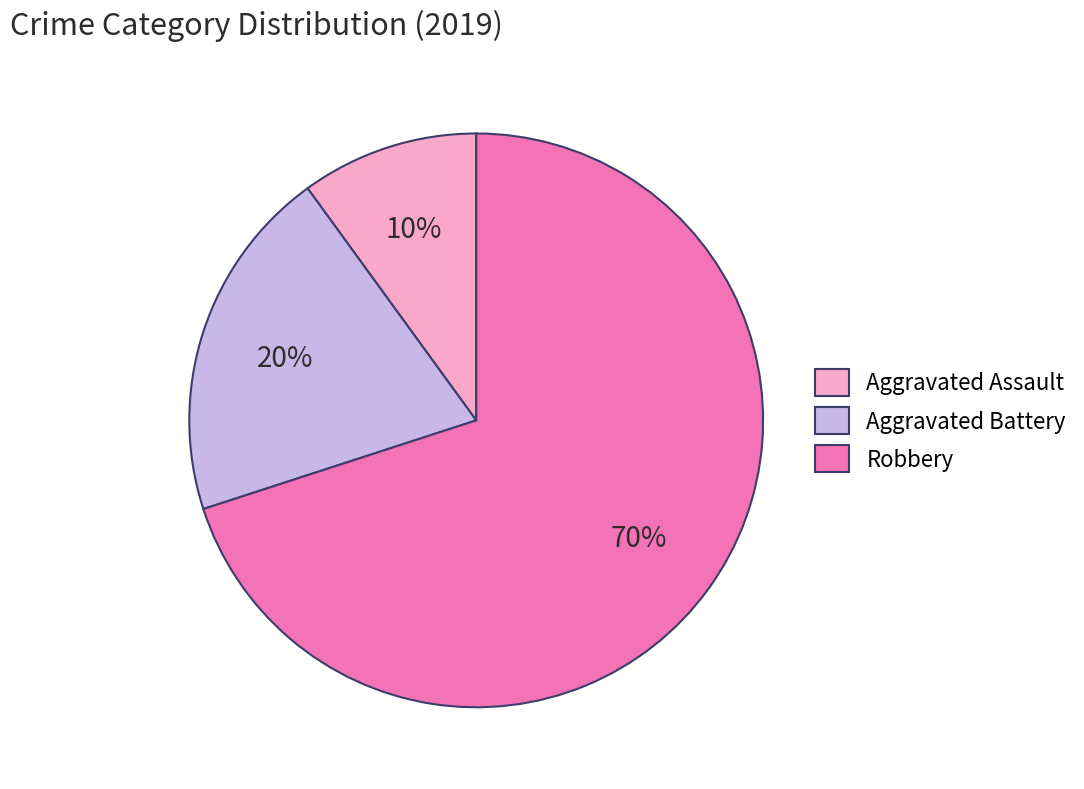

What is the ratio of the value at Aggravated Battery to the value at Robbery?

0.3